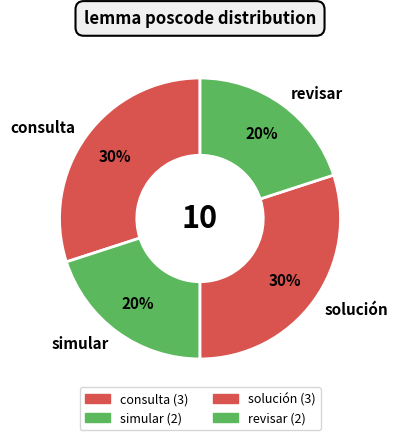

Is there any slice that represents more than half of the pie?

No